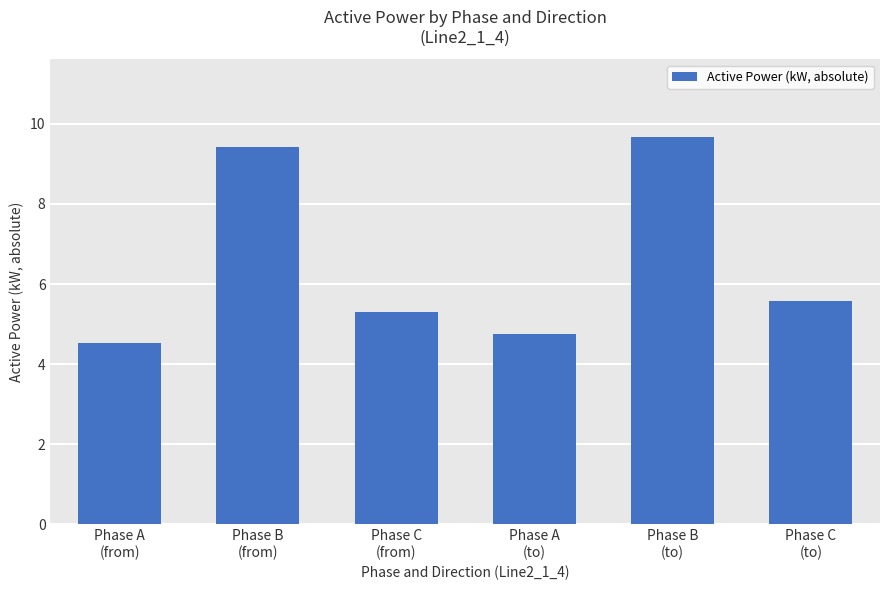

List the labels in order of value, largest first.

Phase B
(to), Phase B
(from), Phase C
(to), Phase C
(from), Phase A
(to), Phase A
(from)